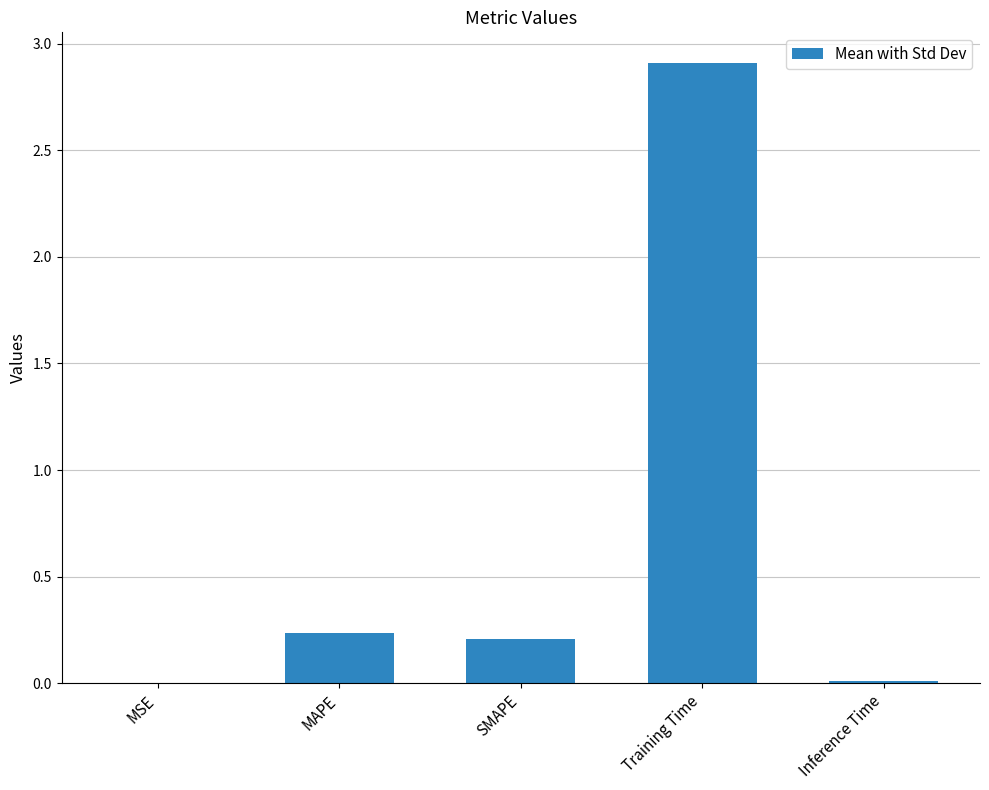

What is the greatest value displayed?

2.9